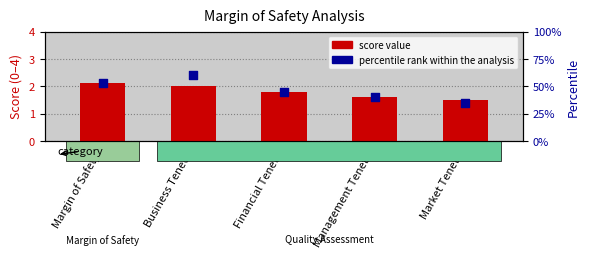

Which series reaches the maximum Y coordinate?

percentile rank within the analysis